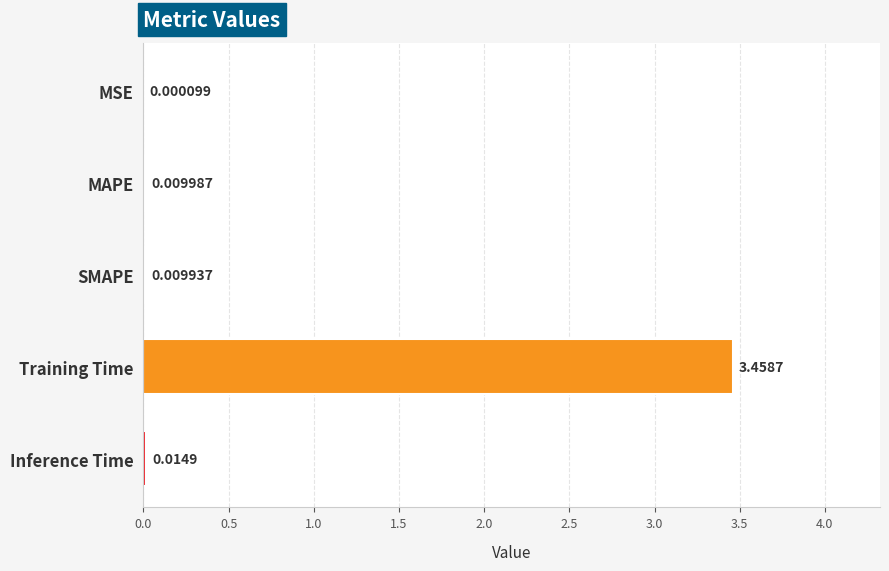

At which label is the value closest to 1?

Inference Time